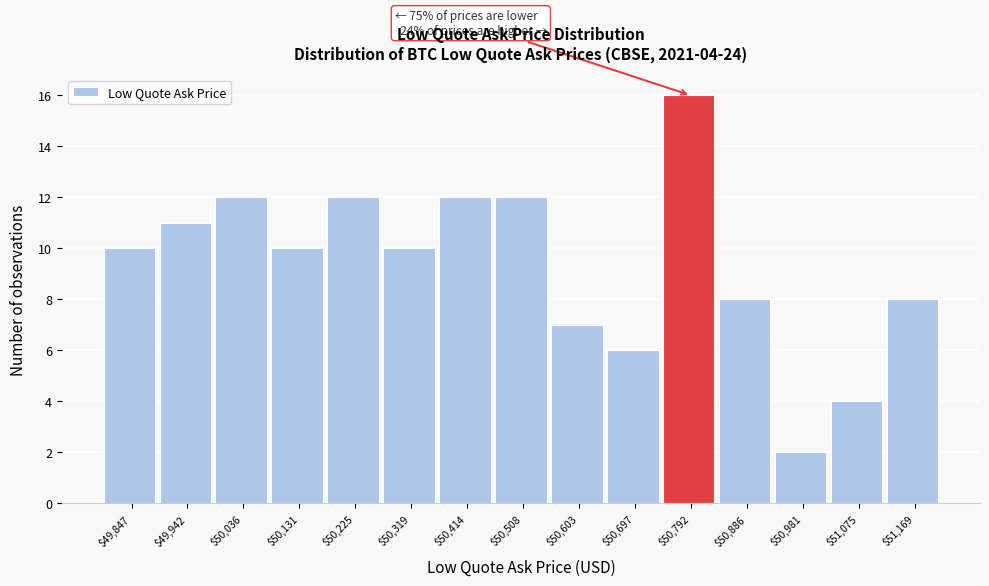

Which range on the x-axis has the tallest bar?

50740 to 50840